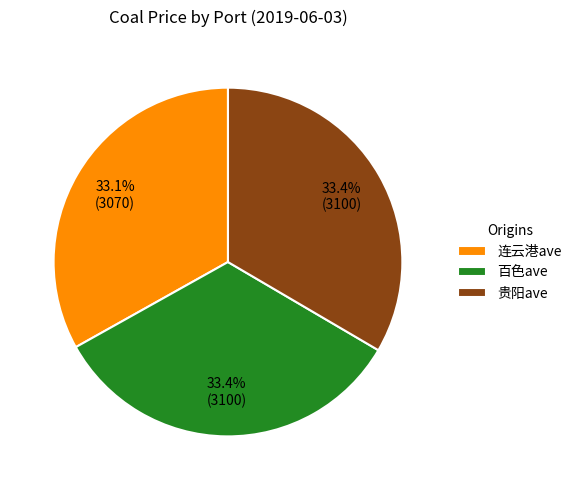

Combined, what portion of the pie is 连云港ave and 百色ave?

66.6%